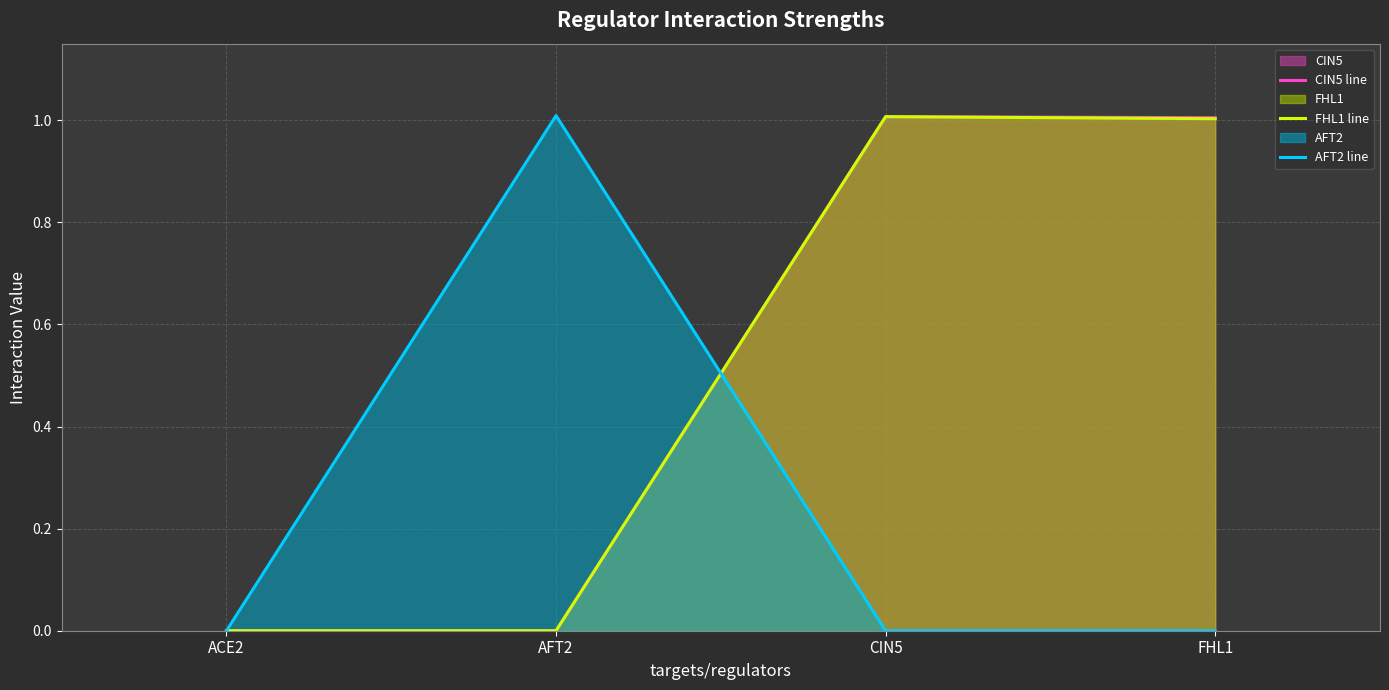

Rank the series at CIN5 from lowest to highest value.

AFT2 line, CIN5 line, FHL1 line